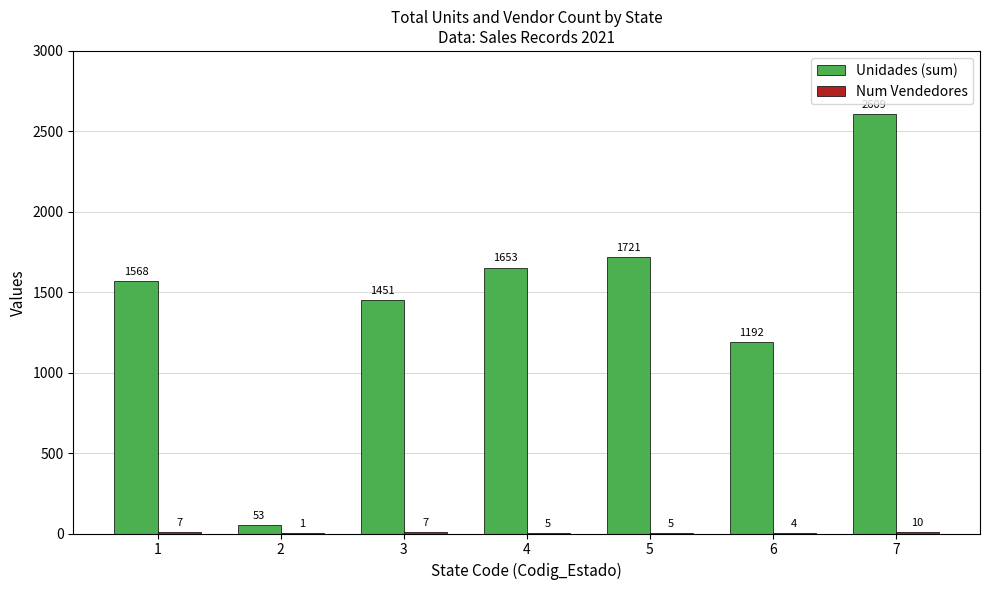

Which series has the largest total across all categories?

Unidades (sum)